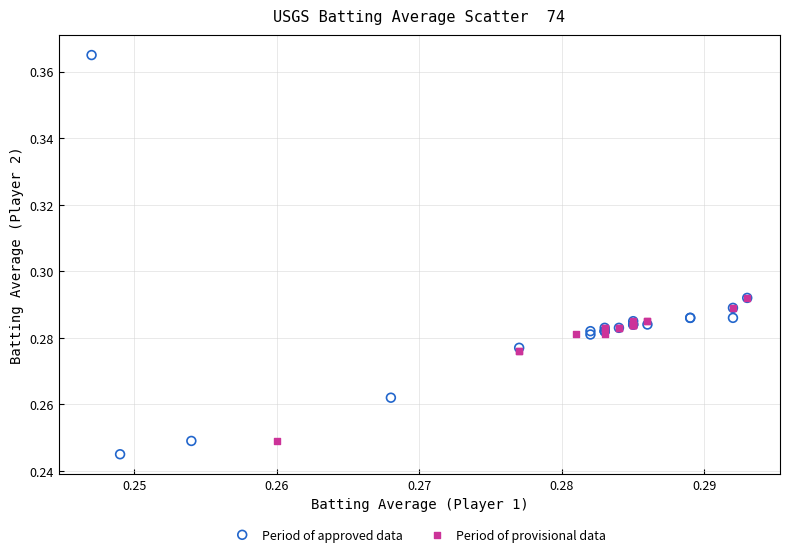

Which series reaches the maximum Y coordinate?

Period of approved data